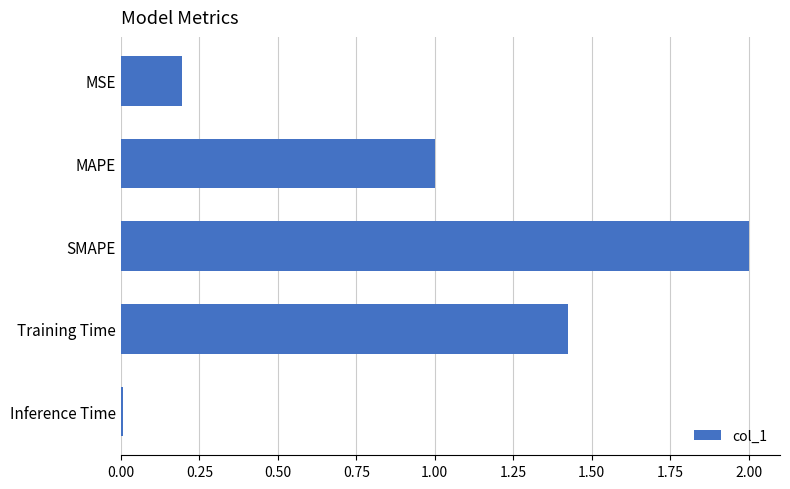

True or false: the data shows 0.7 at Training Time.

False